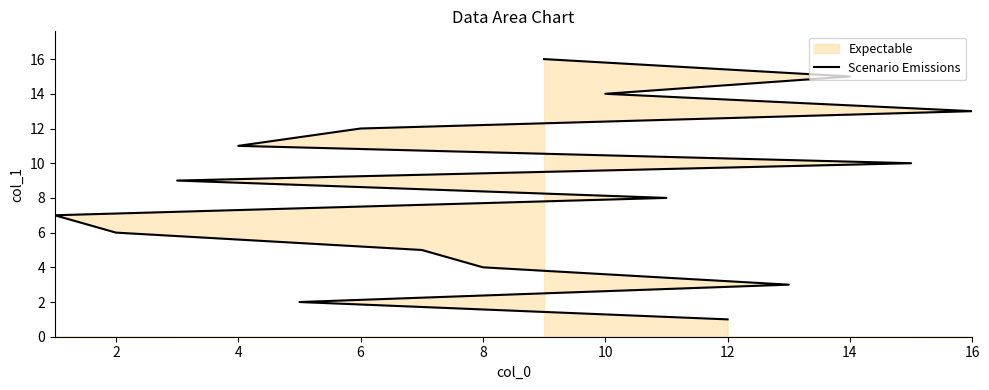

Which has a higher value, 16 or 12?

16